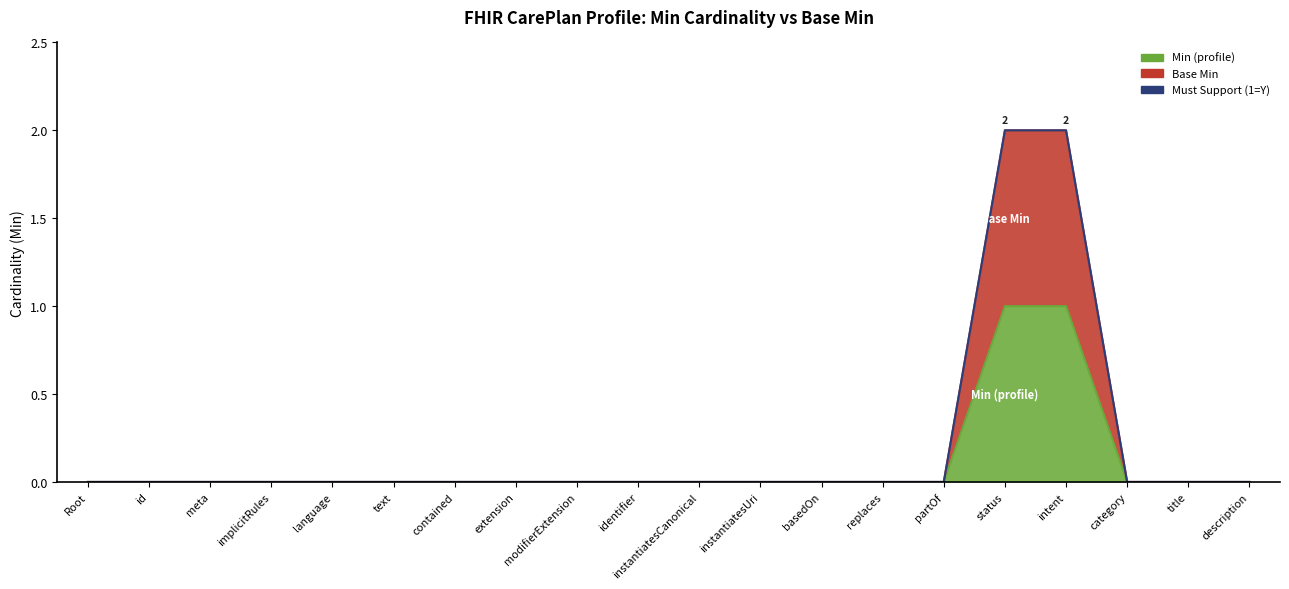

What is the label of the 10th point from the right?

instantiatesCanonical